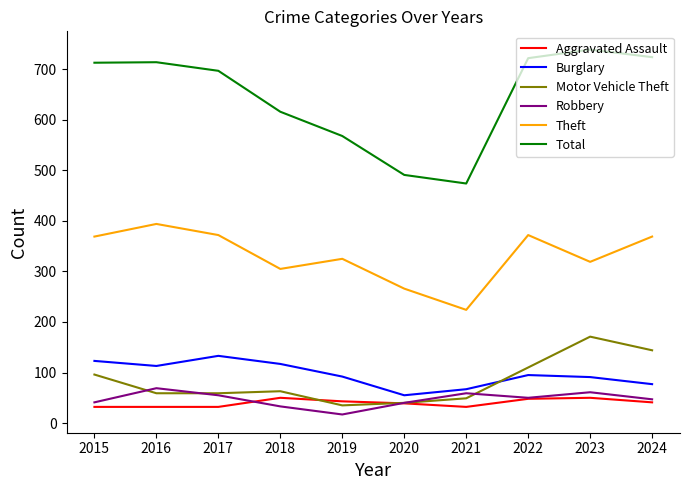

True or false: Total and Robbery cross at least once.

False